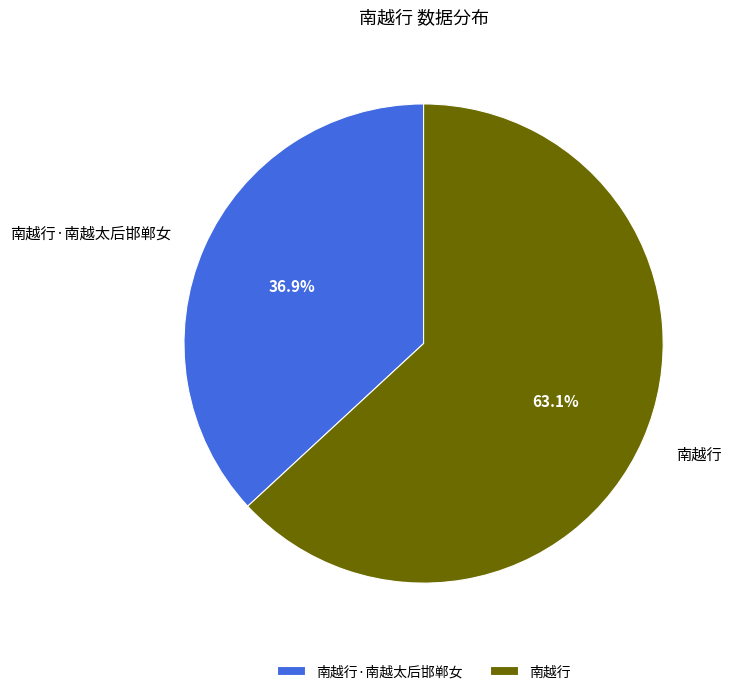

How many slices are in this pie chart?

2